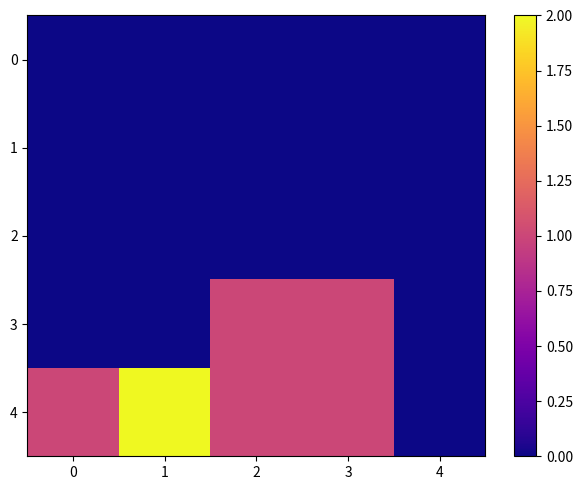

Count the number of categories in the chart.

5